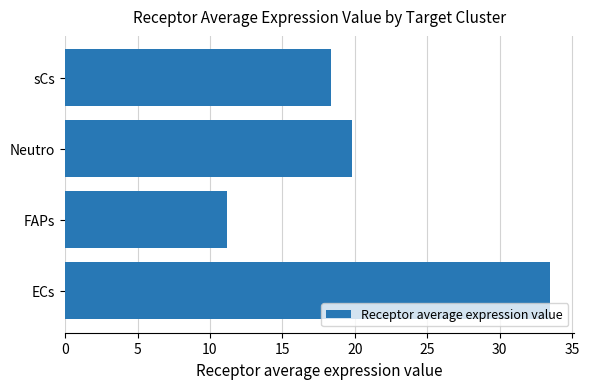

How many data points are above 19?

2